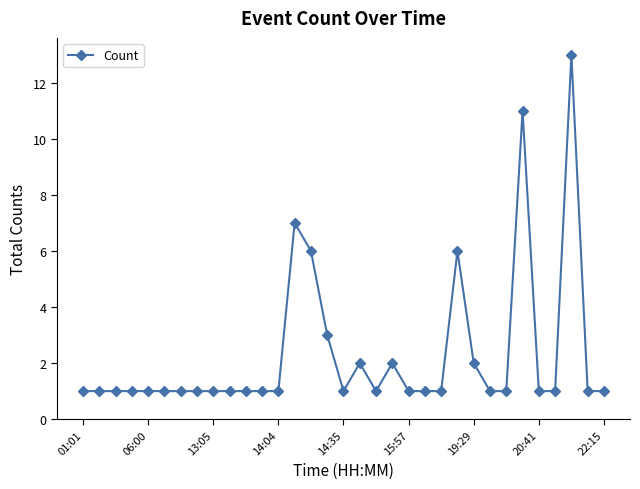

What is the greatest value displayed?

13